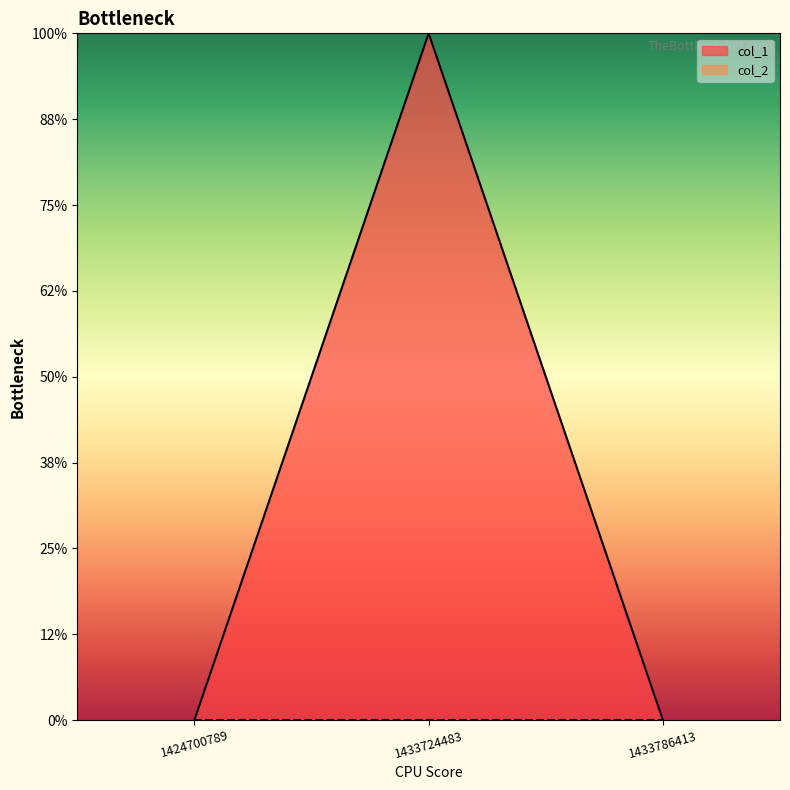

Which label corresponds to the smallest value in the chart?

1424700789